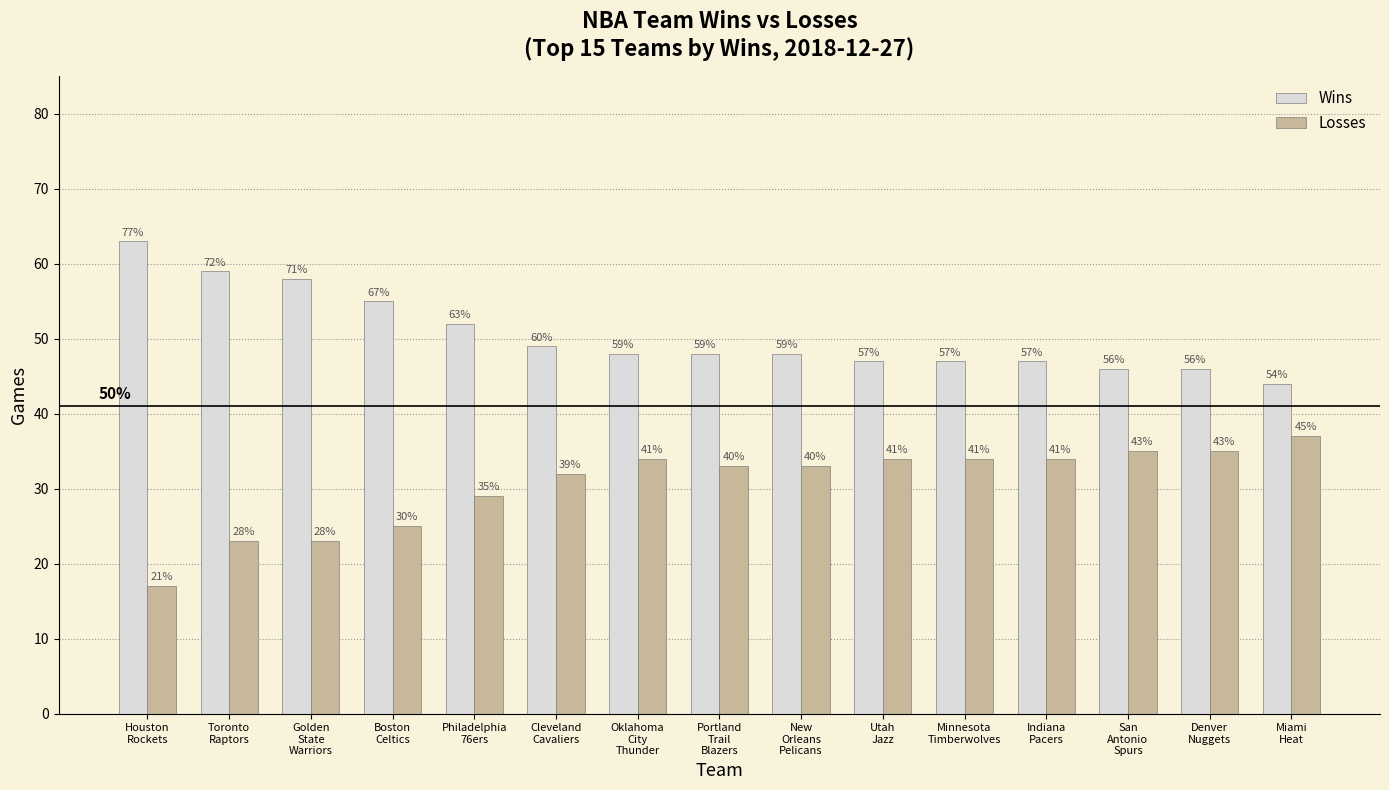

Reading right to left, what are all the values shown in this chart?

Wins: 44	46	46	47	47	47	48	48	48	49	52	55	58	59	63
Losses: 37	35	35	34	34	34	33	33	34	32	29	25	23	23	17